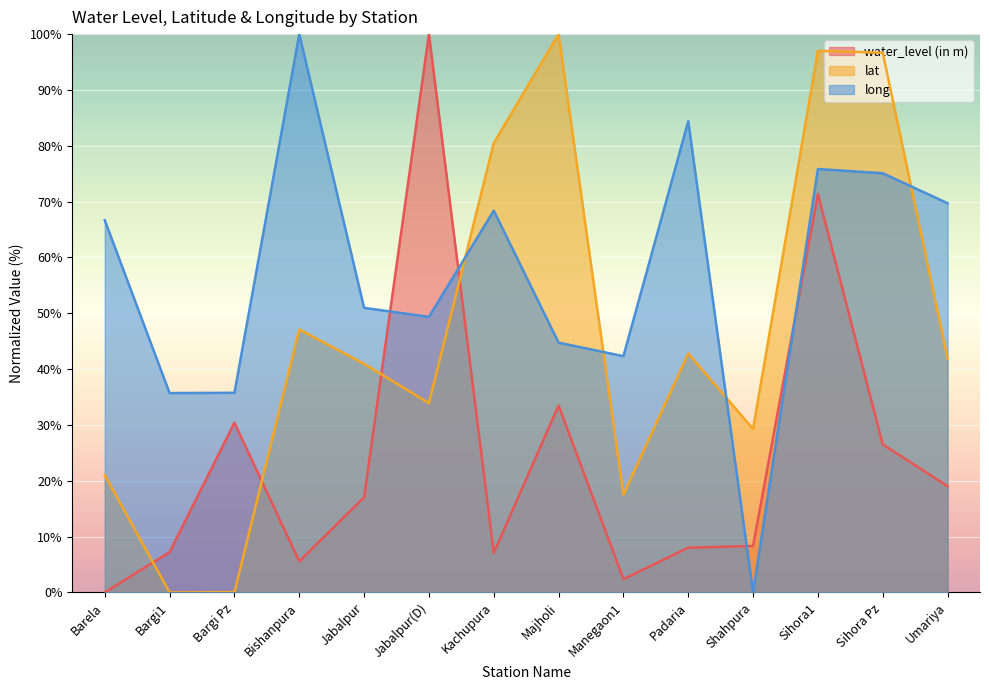

What are all the series names shown in the legend?

water_level (in m), lat, long